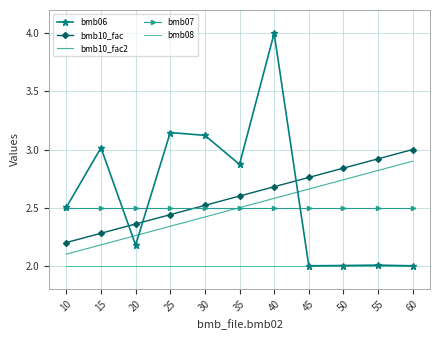

True or false: bmb10_fac2 and bmb08 intersect in this chart.

False